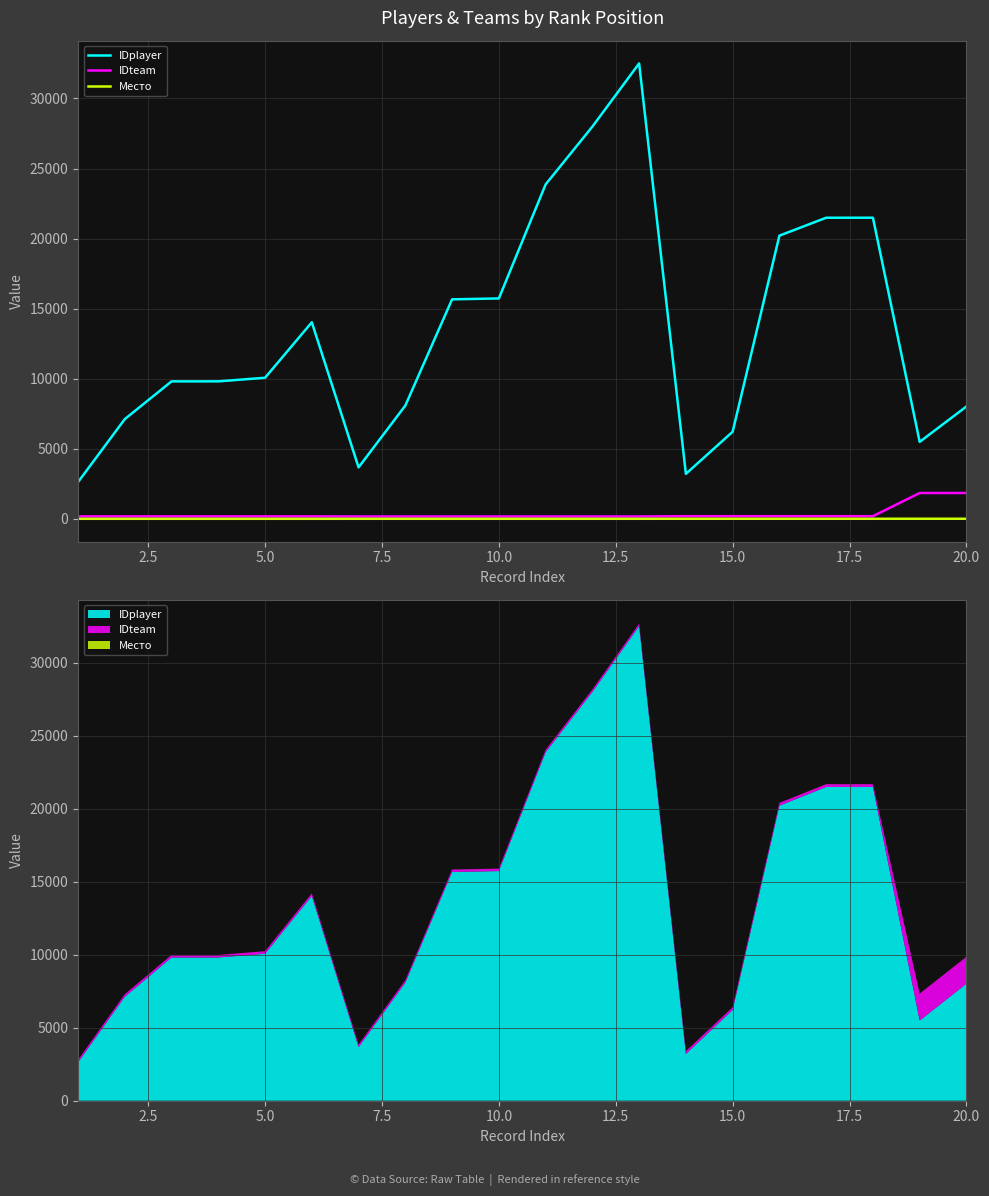

How many values in the IDteam series exceed 175?

7